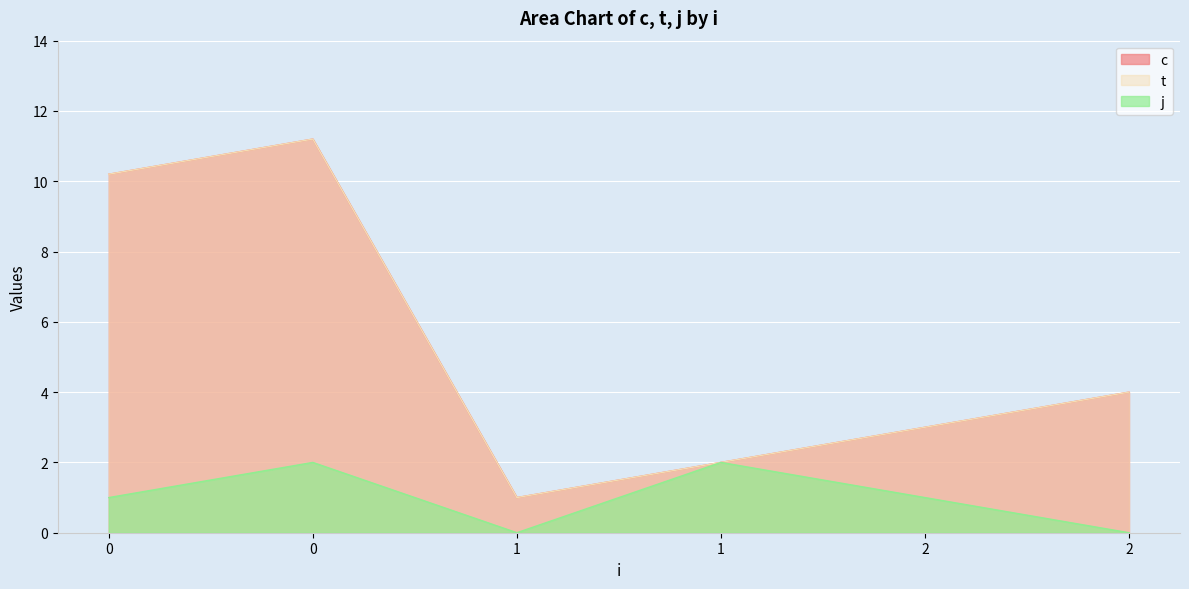

What are all the series names shown in the legend?

c, t, j